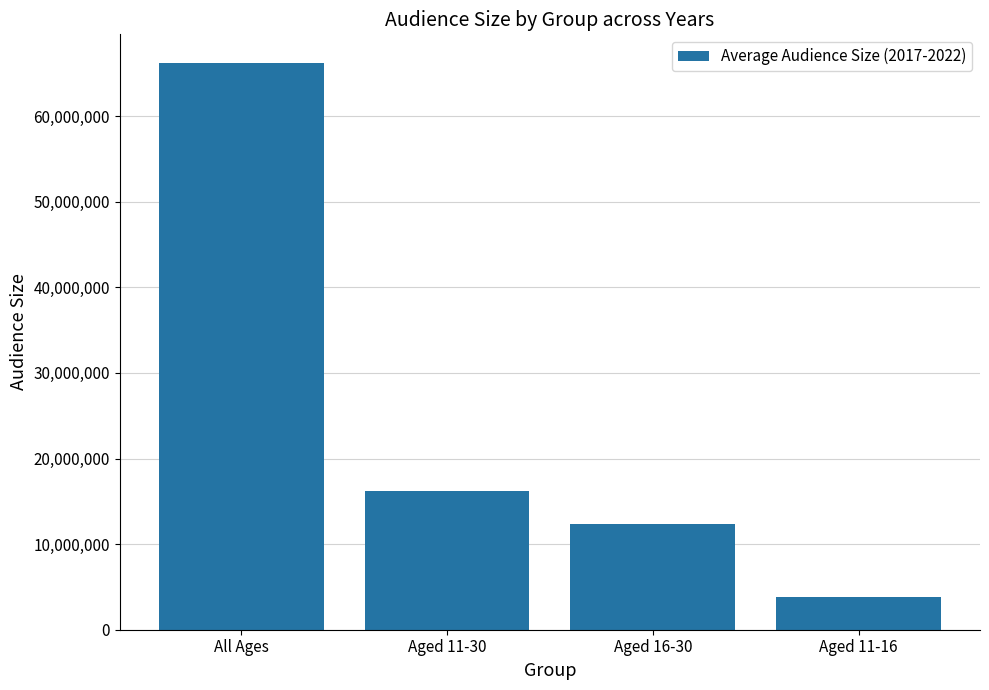

Which label corresponds to the largest value in the chart?

All Ages